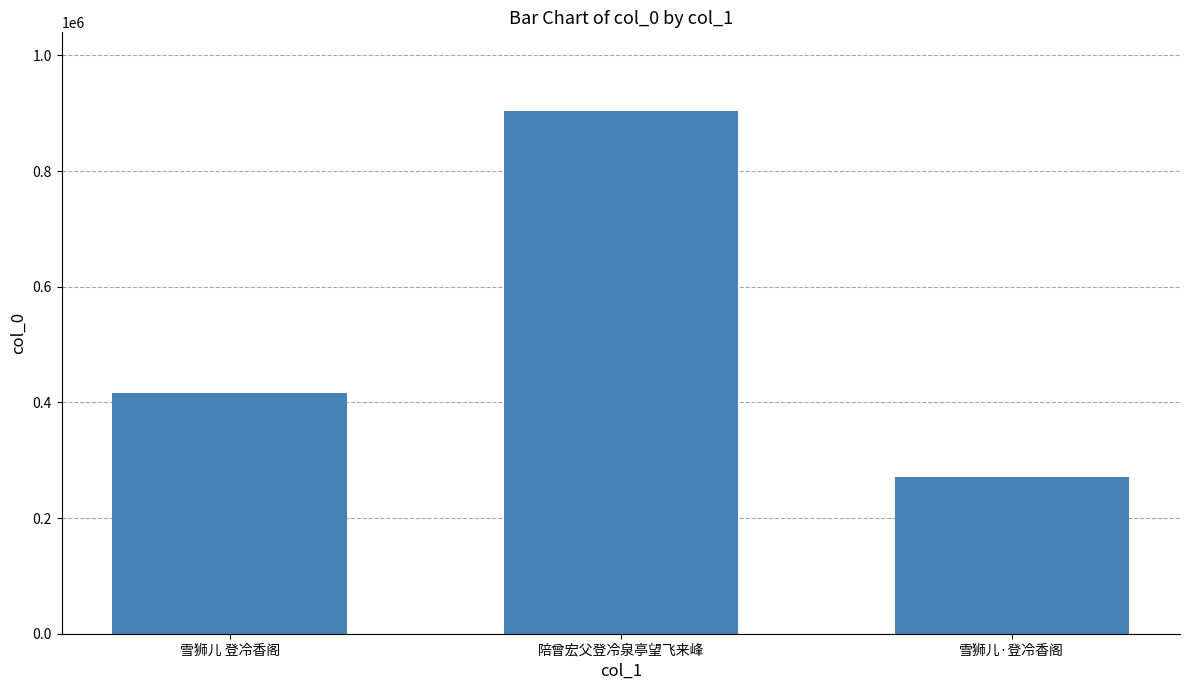

How many bars are there in total?

3